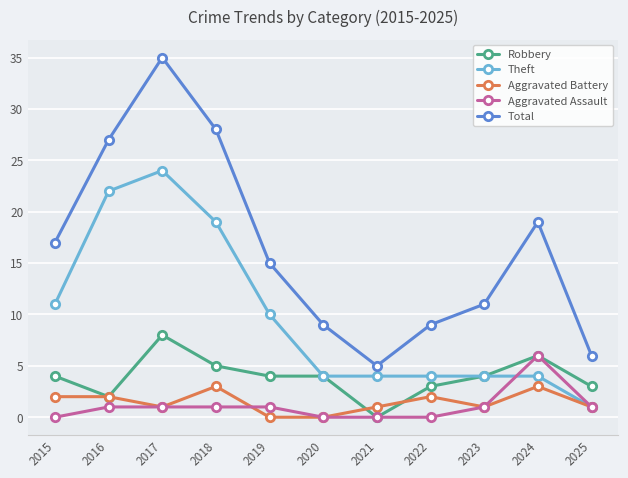

Reading left to right, list all the values displayed in this chart.

Robbery: 4	2	8	5	4	4	0	3	4	6	3
Theft: 11	22	24	19	10	4	4	4	4	4	1
Aggravated Battery: 2	2	1	3	0	0	1	2	1	3	1
Aggravated Assault: 0	1	1	1	1	0	0	0	1	6	1
Total: 17	27	35	28	15	9	5	9	11	19	6